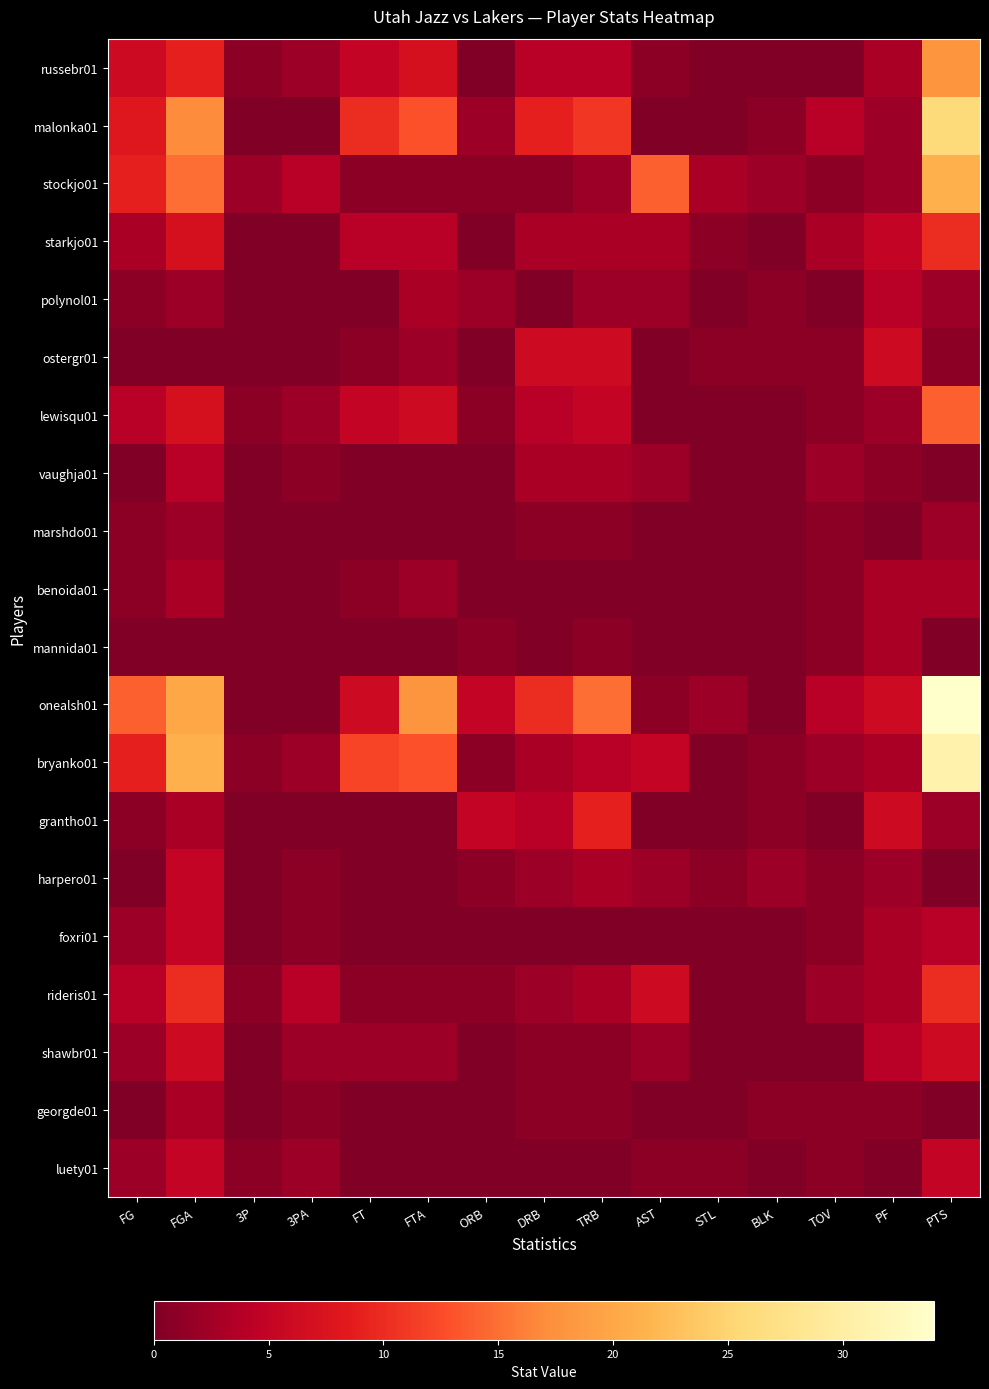

Reading left to right, what are all the values shown in this chart?

russebr01: FG=6	FGA=9	3P=1	3PA=2	FT=5	FTA=7	ORB=0	DRB=4	TRB=4	AST=1	STL=0	BLK=0	TOV=0	PF=3	PTS=18
malonka01: FG=8	FGA=17	3P=0	3PA=0	FT=10	FTA=13	ORB=2	DRB=9	TRB=11	AST=0	STL=0	BLK=1	TOV=4	PF=2	PTS=26
stockjo01: FG=9	FGA=15	3P=2	3PA=4	FT=1	FTA=1	ORB=1	DRB=1	TRB=2	AST=14	STL=3	BLK=2	TOV=1	PF=2	PTS=21
starkjo01: FG=3	FGA=7	3P=0	3PA=0	FT=4	FTA=4	ORB=0	DRB=3	TRB=3	AST=3	STL=1	BLK=0	TOV=3	PF=5	PTS=10
polynol01: FG=1	FGA=2	3P=0	3PA=0	FT=0	FTA=3	ORB=2	DRB=0	TRB=2	AST=2	STL=0	BLK=1	TOV=0	PF=4	PTS=2
ostergr01: FG=0	FGA=0	3P=0	3PA=0	FT=1	FTA=2	ORB=0	DRB=6	TRB=6	AST=0	STL=1	BLK=1	TOV=1	PF=6	PTS=1
lewisqu01: FG=4	FGA=7	3P=1	3PA=2	FT=5	FTA=6	ORB=1	DRB=4	TRB=5	AST=0	STL=0	BLK=0	TOV=1	PF=2	PTS=14
vaughja01: FG=0	FGA=4	3P=0	3PA=1	FT=0	FTA=0	ORB=0	DRB=3	TRB=3	AST=2	STL=0	BLK=0	TOV=2	PF=1	PTS=0
marshdo01: FG=1	FGA=2	3P=0	3PA=0	FT=0	FTA=0	ORB=0	DRB=1	TRB=1	AST=0	STL=0	BLK=0	TOV=1	PF=0	PTS=2
benoida01: FG=1	FGA=3	3P=0	3PA=0	FT=1	FTA=2	ORB=0	DRB=0	TRB=0	AST=0	STL=0	BLK=0	TOV=1	PF=3	PTS=3
mannida01: FG=0	FGA=0	3P=0	3PA=0	FT=0	FTA=0	ORB=1	DRB=0	TRB=1	AST=0	STL=0	BLK=0	TOV=1	PF=3	PTS=0
onealsh01: FG=14	FGA=20	3P=0	3PA=0	FT=6	FTA=18	ORB=5	DRB=10	TRB=15	AST=1	STL=2	BLK=0	TOV=4	PF=6	PTS=34
bryanko01: FG=9	FGA=21	3P=1	3PA=2	FT=12	FTA=13	ORB=1	DRB=3	TRB=4	AST=5	STL=0	BLK=1	TOV=2	PF=3	PTS=31
grantho01: FG=1	FGA=3	3P=0	3PA=0	FT=0	FTA=0	ORB=5	DRB=4	TRB=9	AST=0	STL=0	BLK=1	TOV=0	PF=6	PTS=2
harpero01: FG=0	FGA=5	3P=0	3PA=1	FT=0	FTA=0	ORB=1	DRB=2	TRB=3	AST=2	STL=1	BLK=2	TOV=1	PF=2	PTS=0
foxri01: FG=2	FGA=5	3P=0	3PA=1	FT=0	FTA=0	ORB=0	DRB=0	TRB=0	AST=0	STL=0	BLK=0	TOV=1	PF=3	PTS=4
rideris01: FG=4	FGA=10	3P=1	3PA=4	FT=1	FTA=1	ORB=1	DRB=2	TRB=3	AST=6	STL=0	BLK=0	TOV=2	PF=3	PTS=10
shawbr01: FG=2	FGA=6	3P=0	3PA=2	FT=2	FTA=2	ORB=0	DRB=1	TRB=1	AST=2	STL=0	BLK=0	TOV=0	PF=4	PTS=6
georgde01: FG=0	FGA=3	3P=0	3PA=1	FT=0	FTA=0	ORB=0	DRB=1	TRB=1	AST=0	STL=0	BLK=1	TOV=1	PF=1	PTS=0
luety01: FG=2	FGA=5	3P=1	3PA=2	FT=0	FTA=0	ORB=0	DRB=0	TRB=0	AST=1	STL=1	BLK=0	TOV=1	PF=0	PTS=5